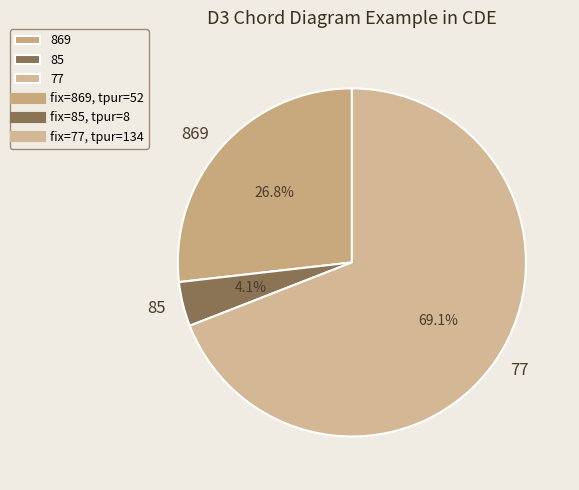

Rank the categories by value from lowest to highest.

85, 869, 77